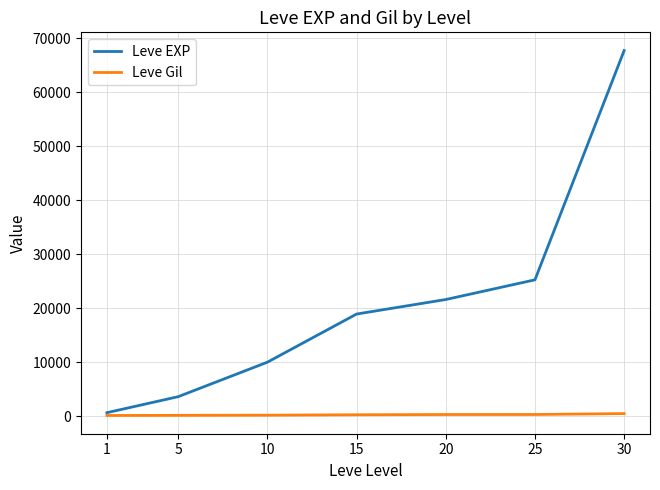

Which series has the largest total across all categories?

Leve EXP